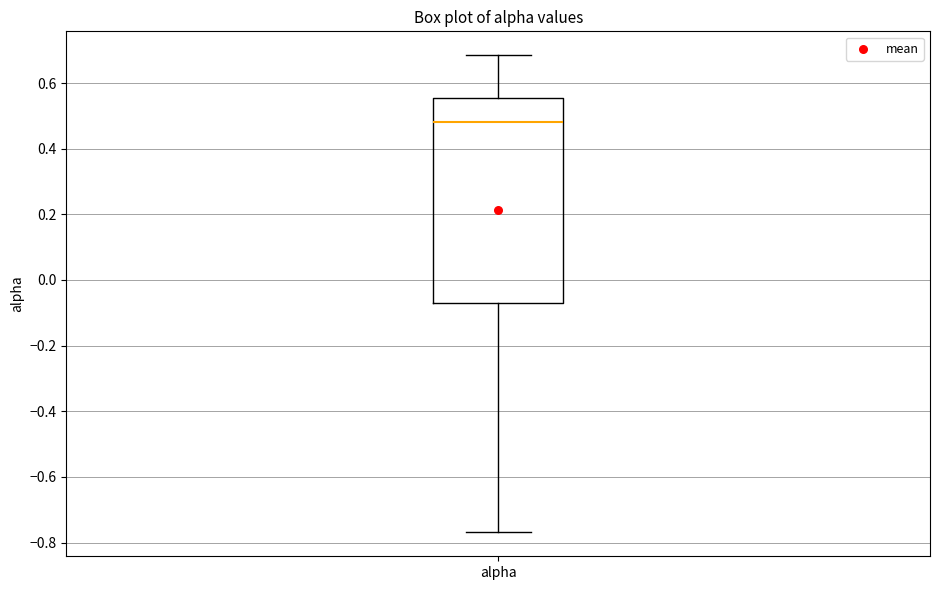

Read this box plot against the y-axis: the position of the median line, the range covered by the box, and the ends of both whiskers. The values are not printed on the chart, so give them approximately, as read against the axis.

median 0.48, box -0.06 to 0.56, whiskers -0.76 to 0.68